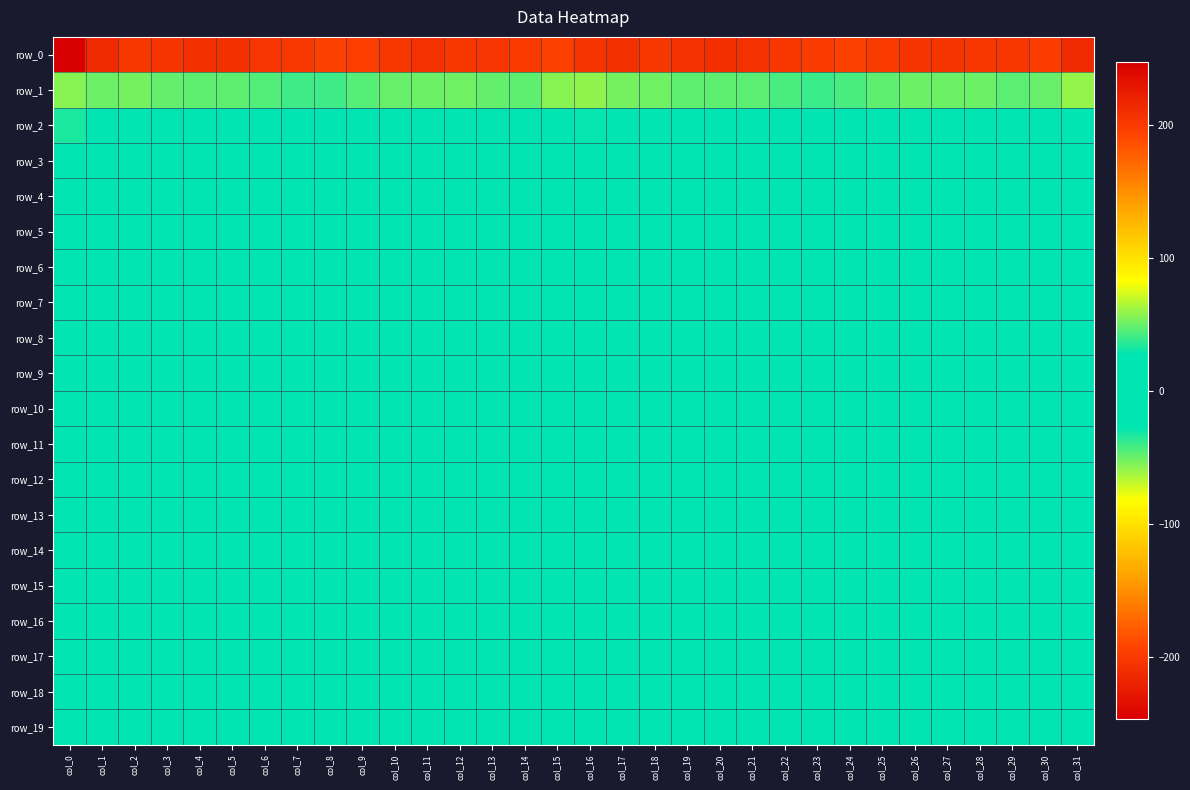

At which category is the sum across all series the highest?

col_2